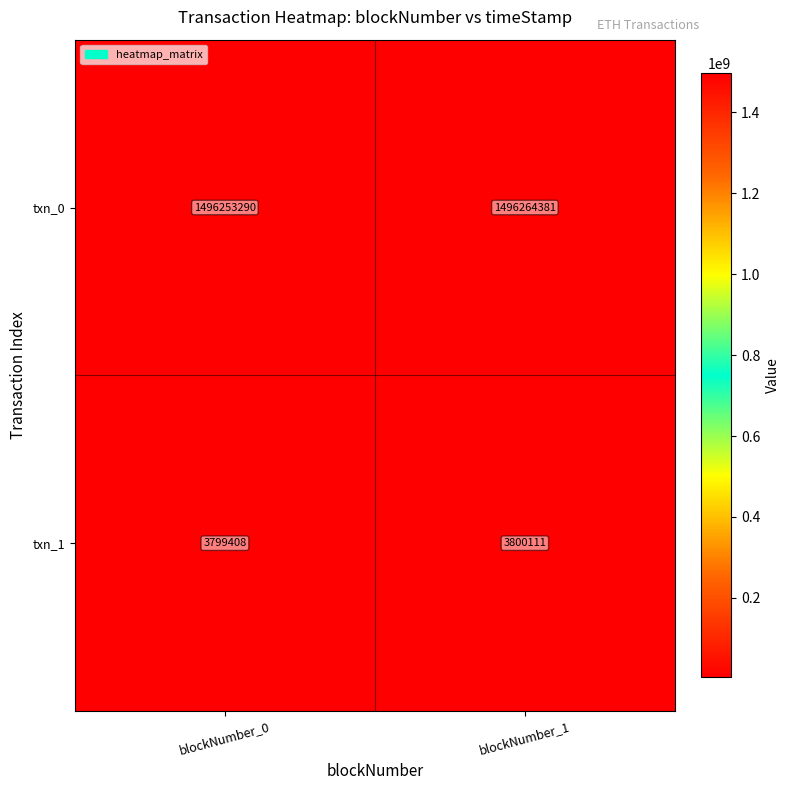

What is the approximate value of txn_0 at blockNumber_0, to the nearest 100?

1496253300